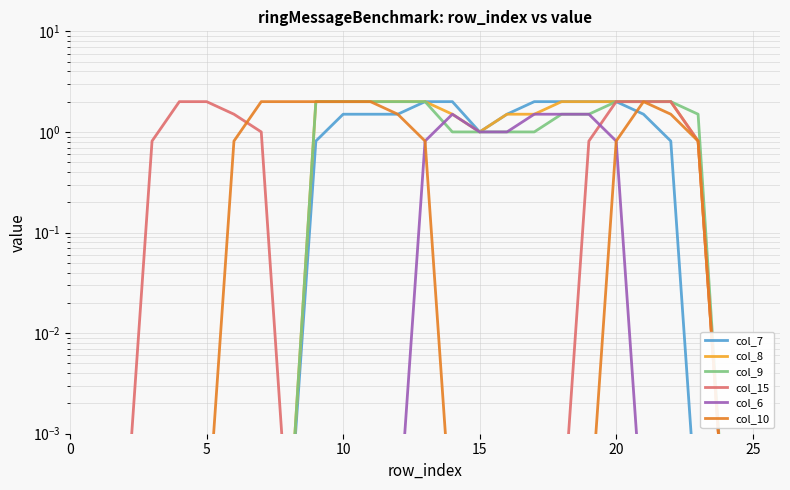

What is the label of the 20th point from the right?

7